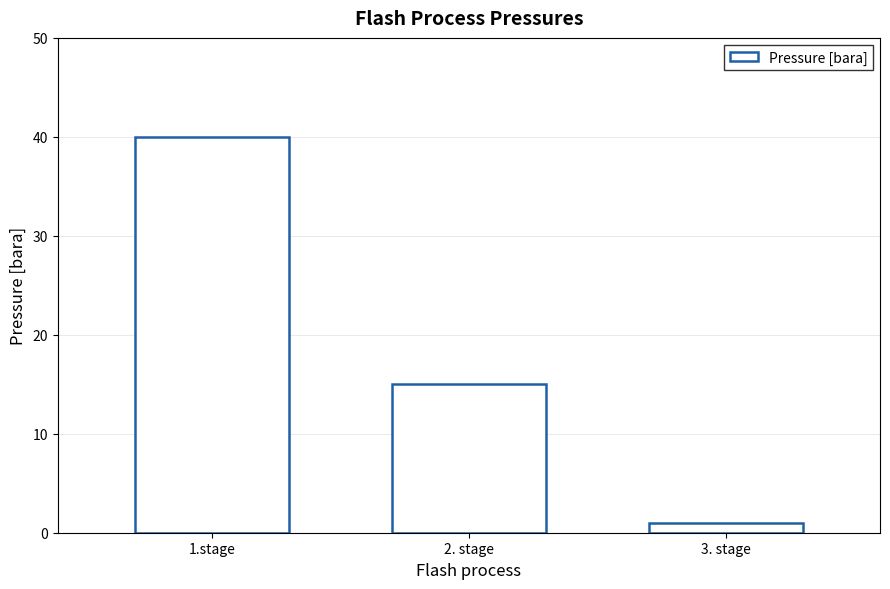

Is it true that the value at 3. stage is 1.0?

True